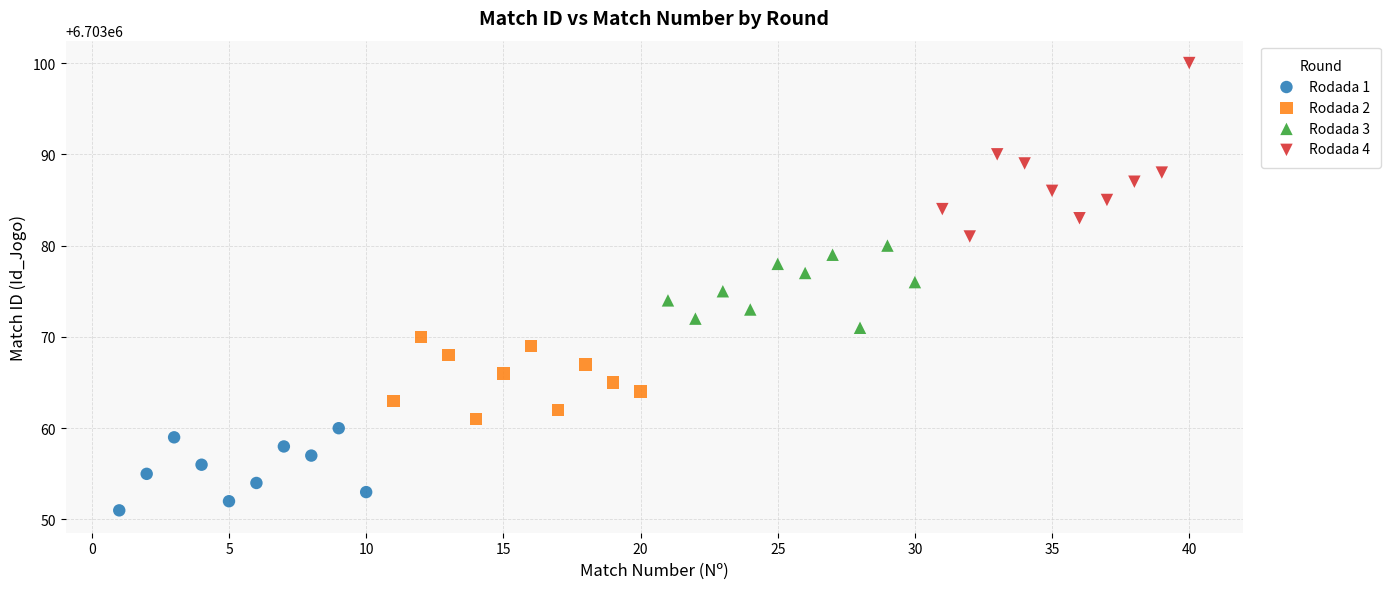

Which series contains the highest Y value?

Rodada 4